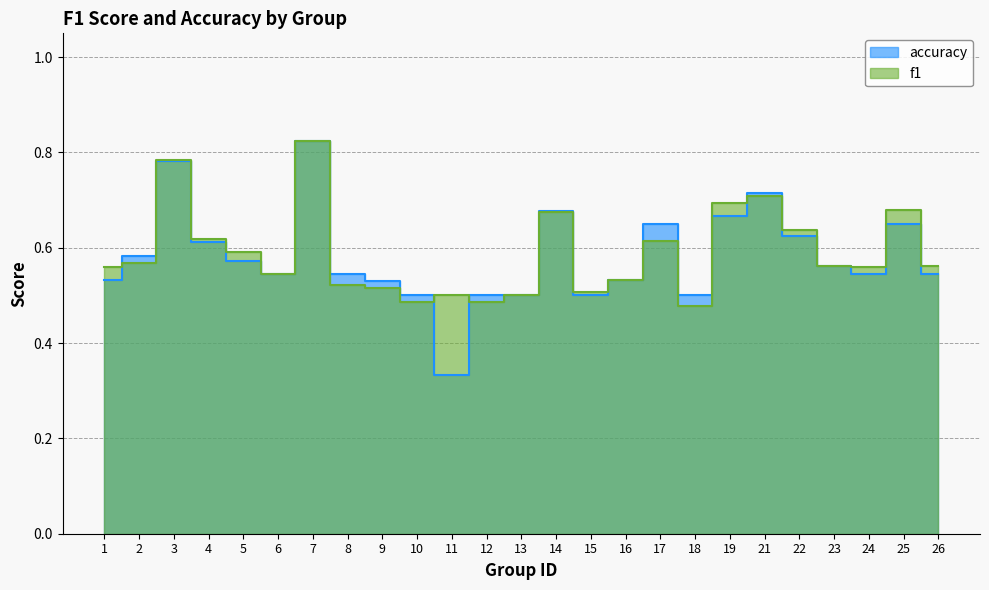

The f1 series shows 1.0 at 19. True or false?

False